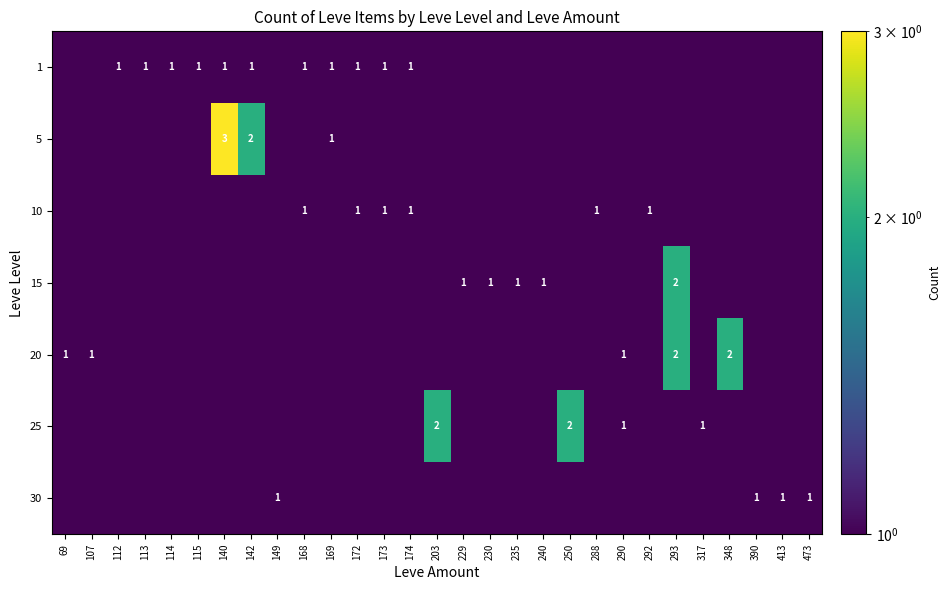

True or false: 10 has a value of 0 at 172.

False